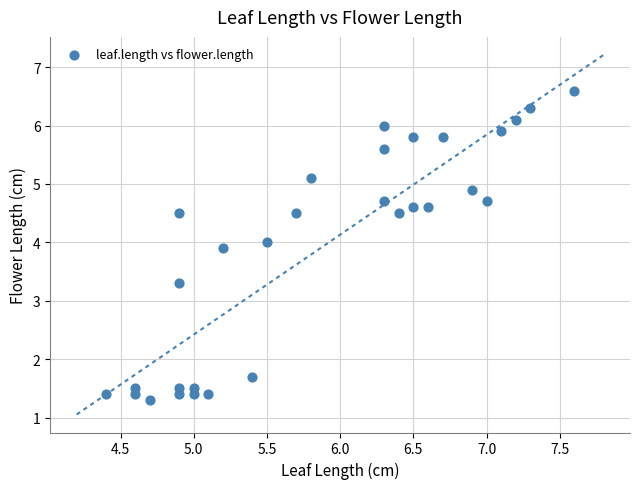

What is the range of X values (max minus min)?

3.2